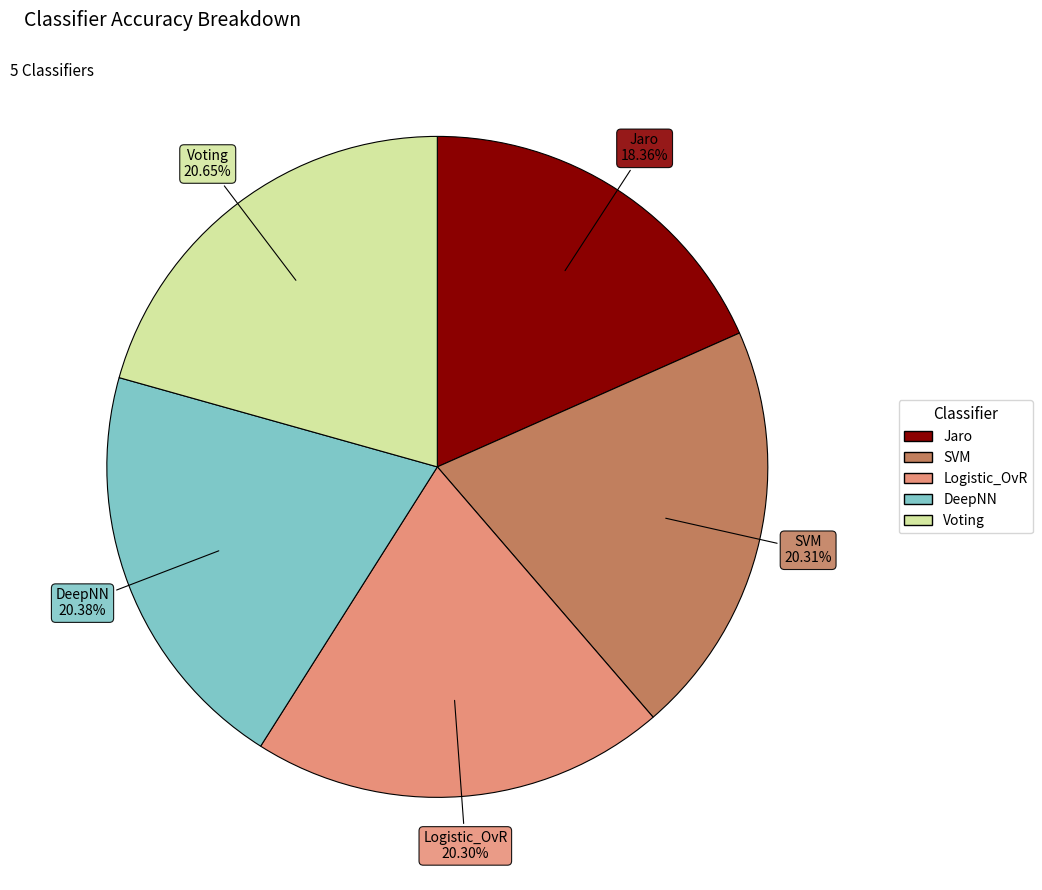

Do SVM and Logistic_OvR together represent more than half of the pie?

No